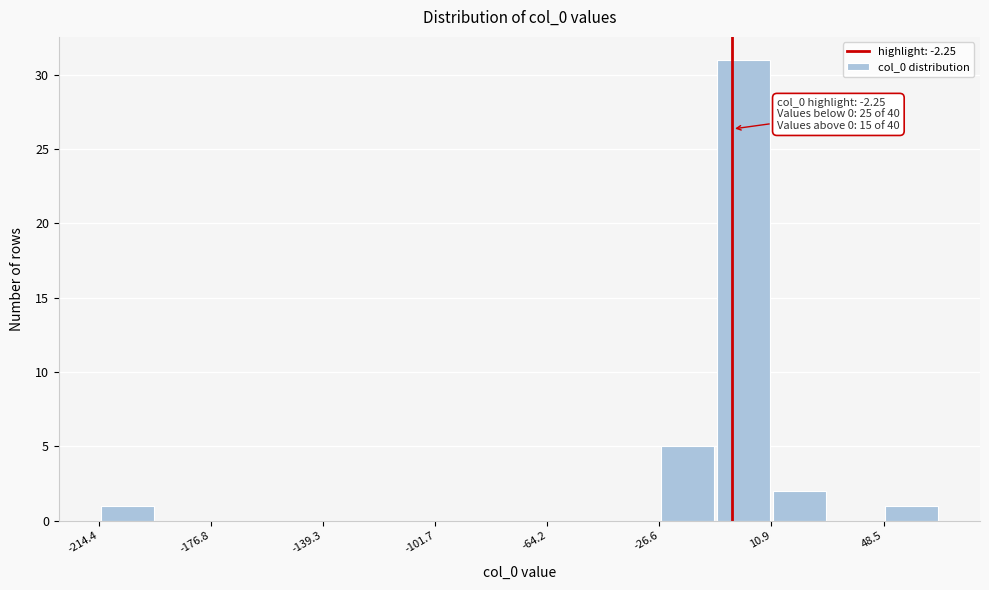

Read against the x-axis, roughly where is the centre of the tallest bar?

0